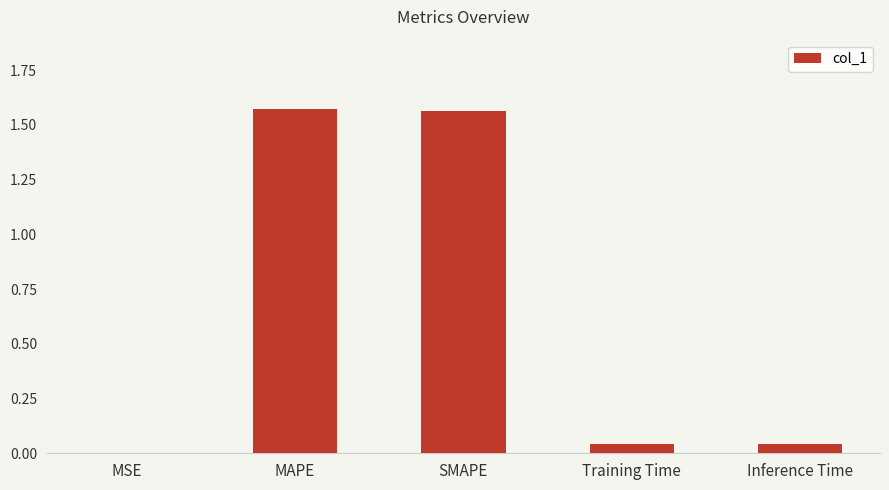

Between SMAPE and MSE, which is larger?

SMAPE